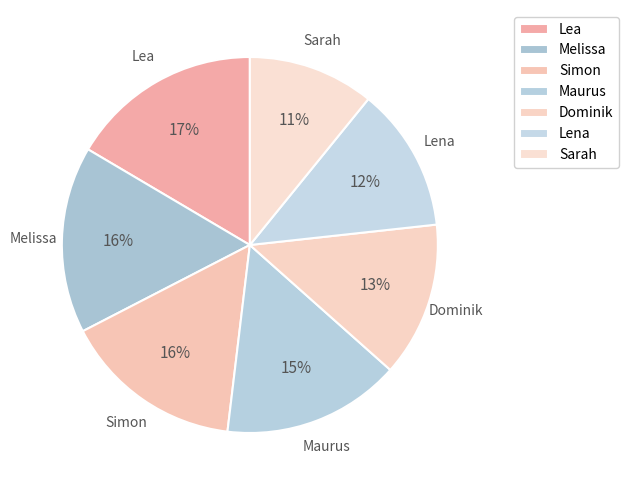

Which category has the smallest portion of the pie?

Sarah